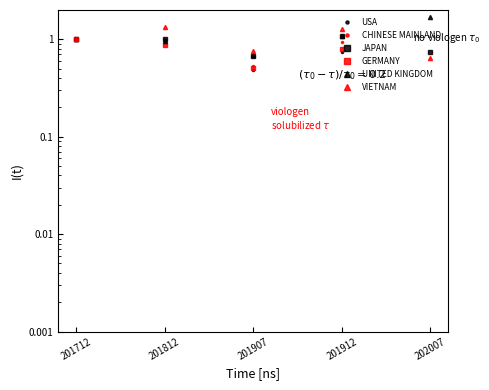

Which category has the highest value in the UNITED KINGDOM series?

202007